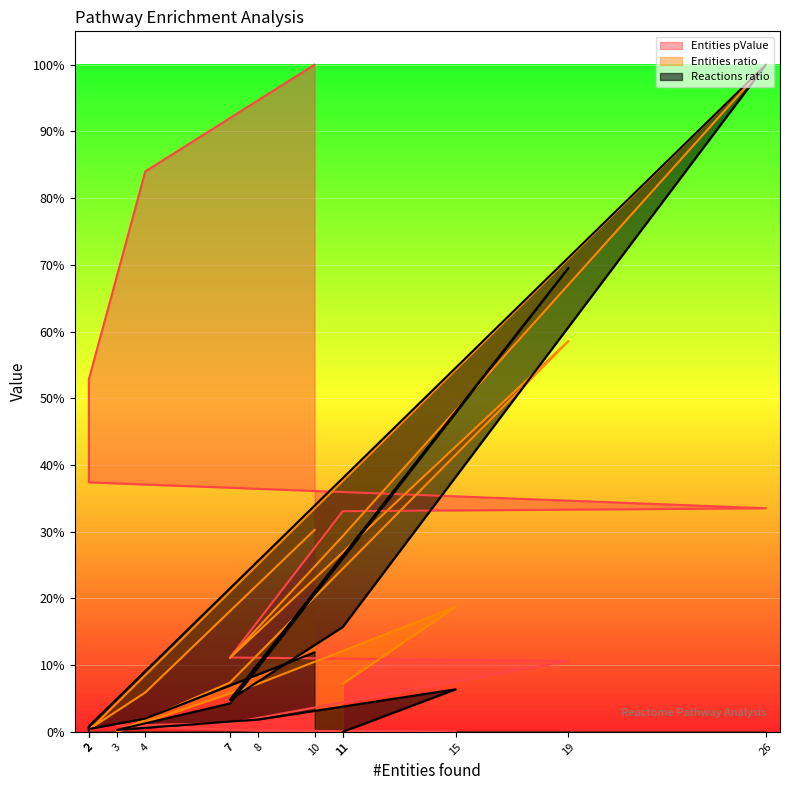

Which series changed the most between 4 and 10?

Entities ratio